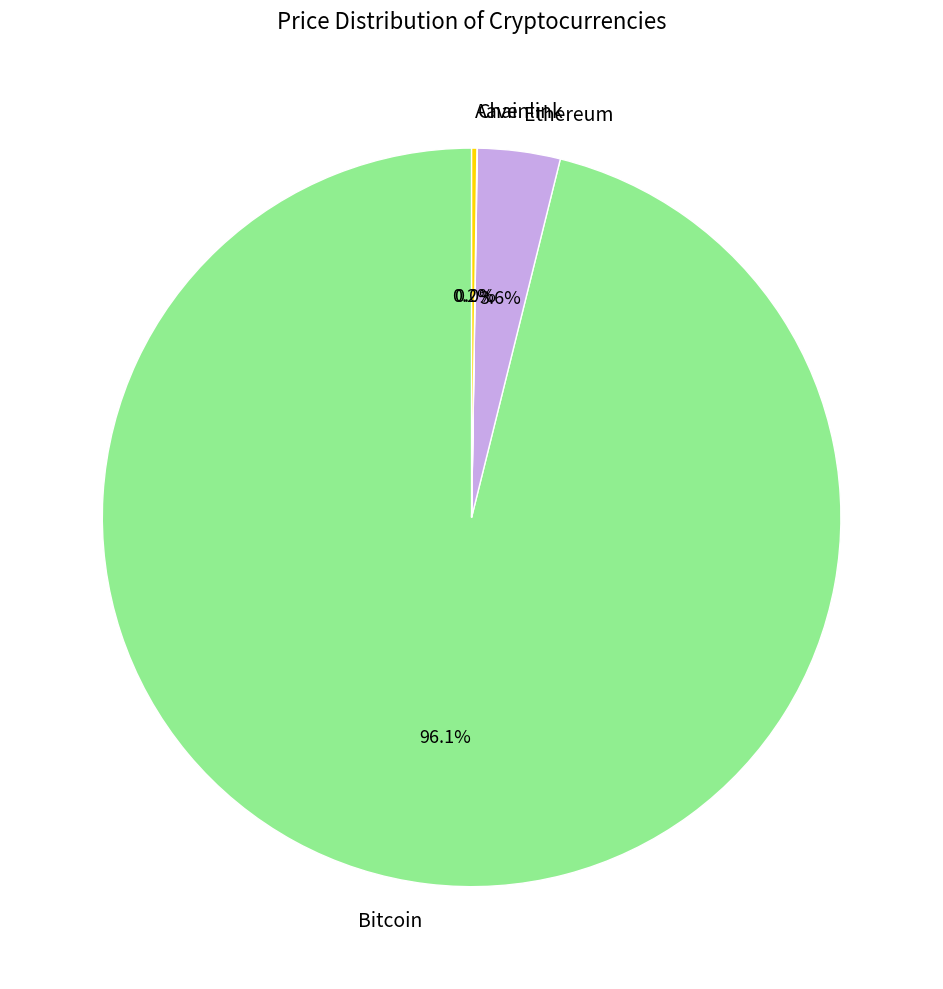

Which category has the biggest portion of the pie?

Bitcoin